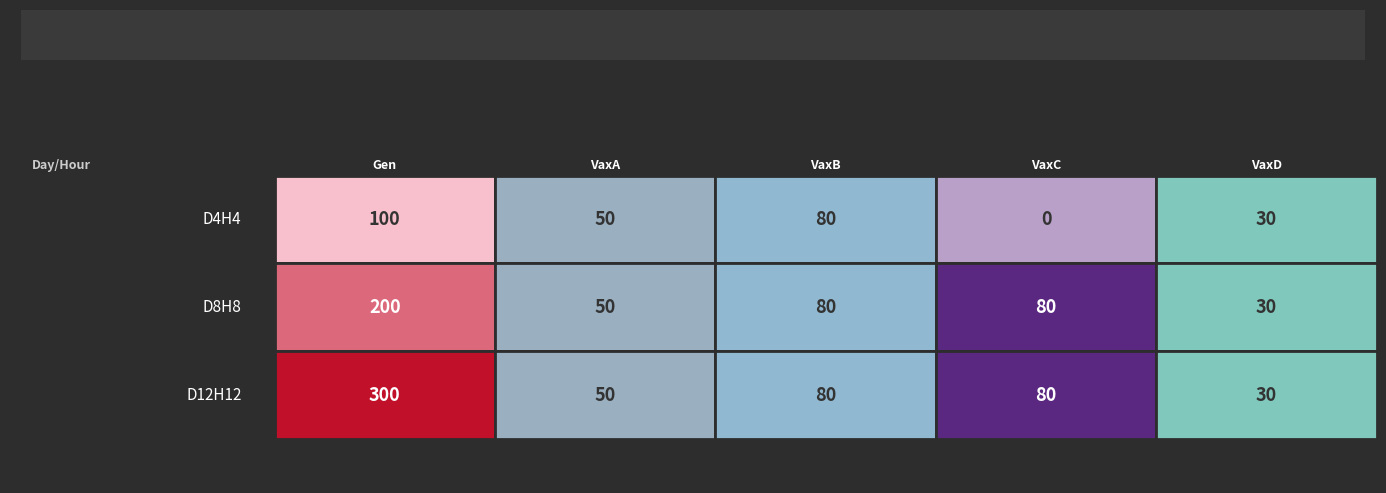

Which series has the largest total across all categories?

D12H12